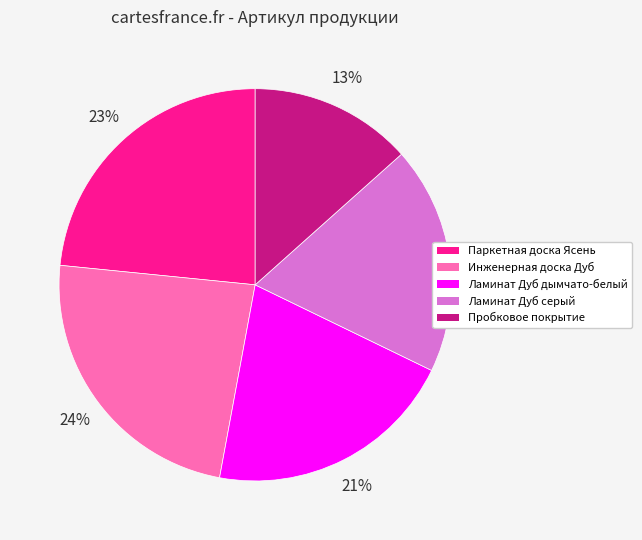

To the nearest percent, what is the combined percentage of Инженерная доска Дуб and Пробковое покрытие?

37%